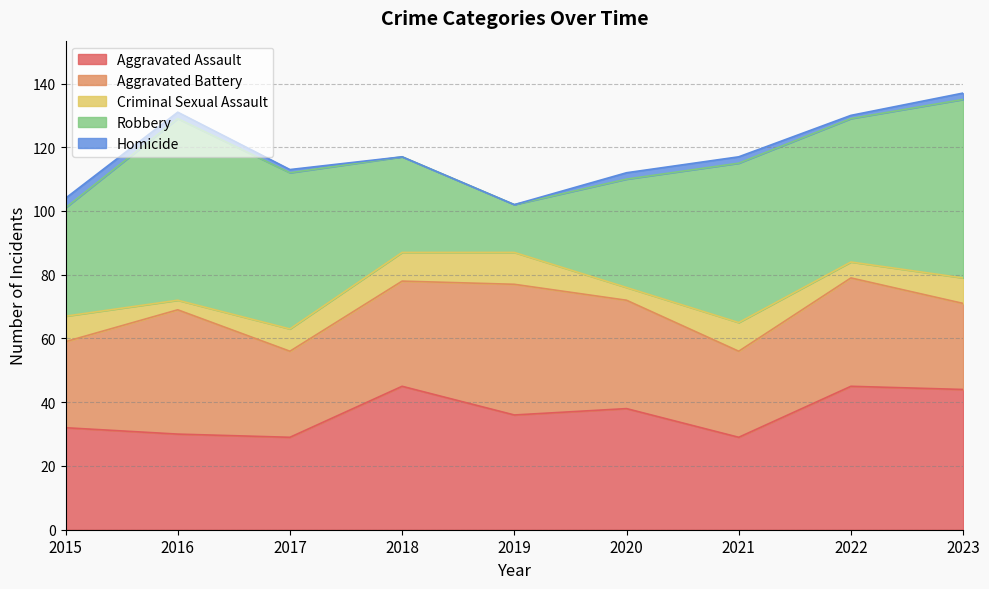

What are all the series names shown in the legend?

Aggravated Assault, Aggravated Battery, Criminal Sexual Assault, Robbery, Homicide